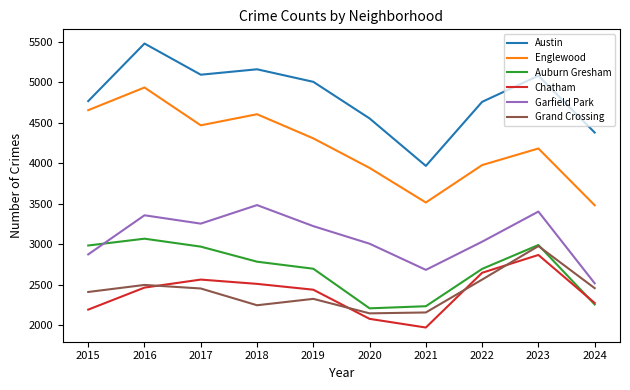

Is it true that Englewood equals 7628 at 2018?

False